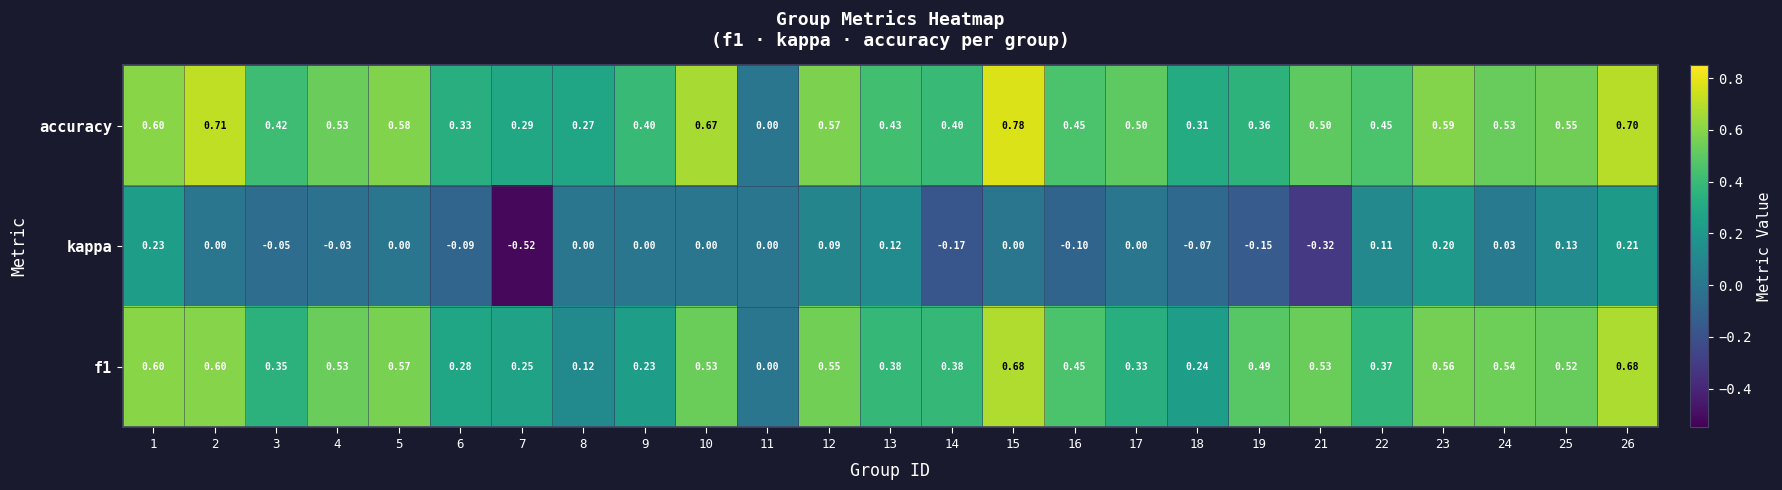

How many data points does each series have?

25